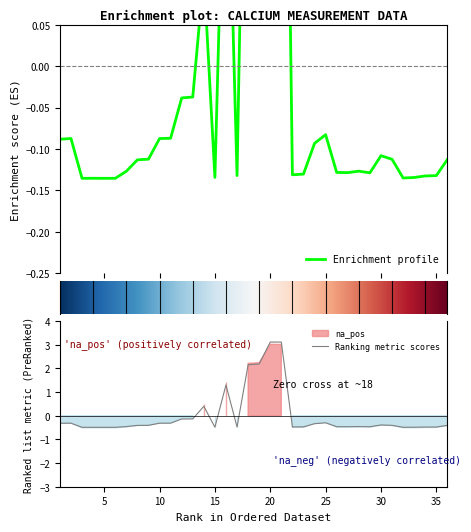

What is the minimum value for Ranking metric scores?

-0.5